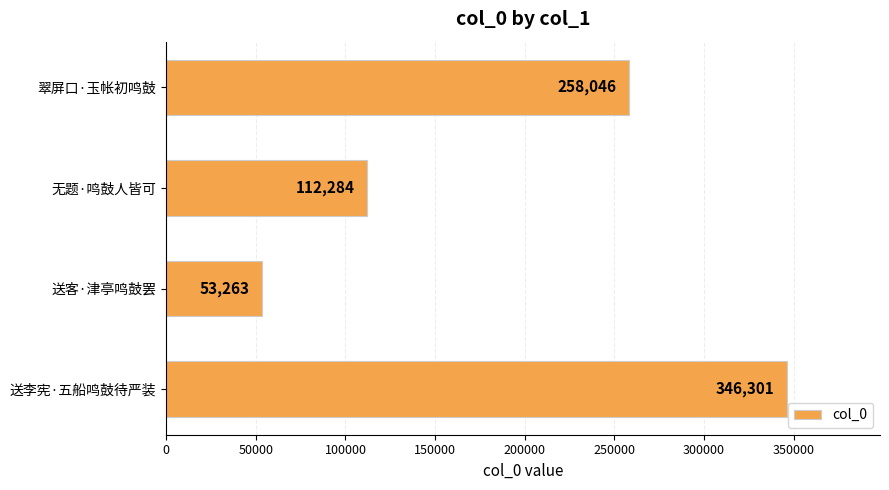

Is it true that the value at 送李宪·五船鸣鼓待严装 is 346301?

True